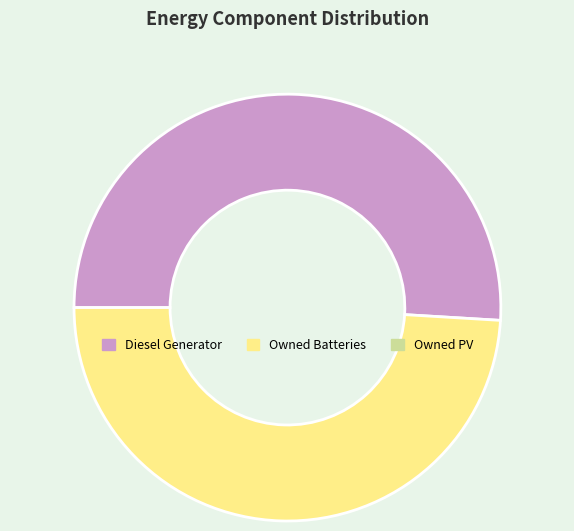

Is there a majority slice in this chart?

Yes